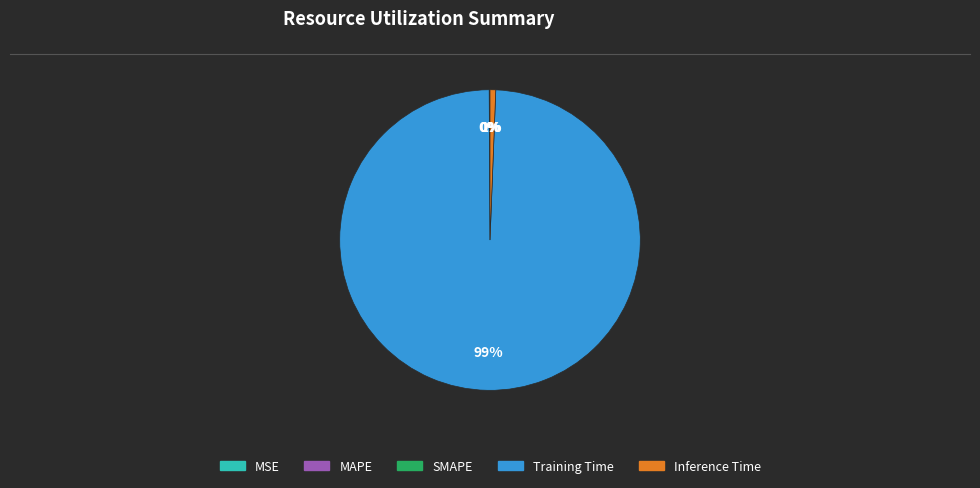

Which category has the biggest portion of the pie?

Training Time